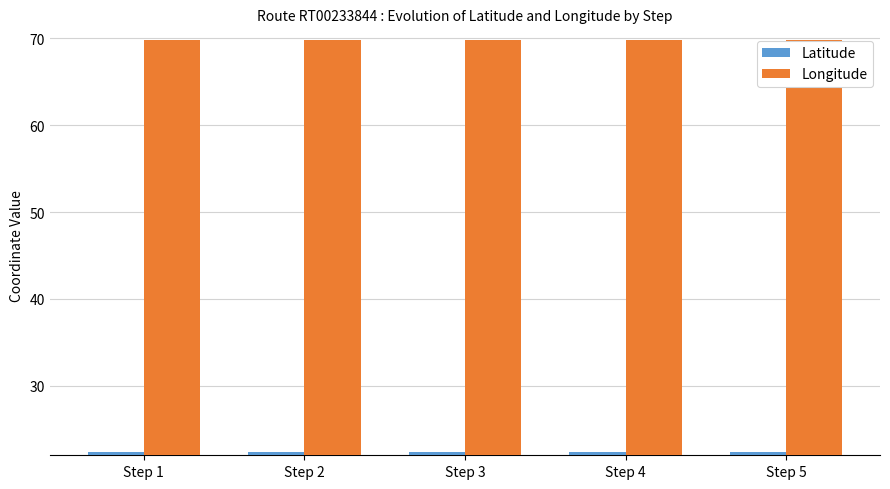

How many bars are there in each group?

2